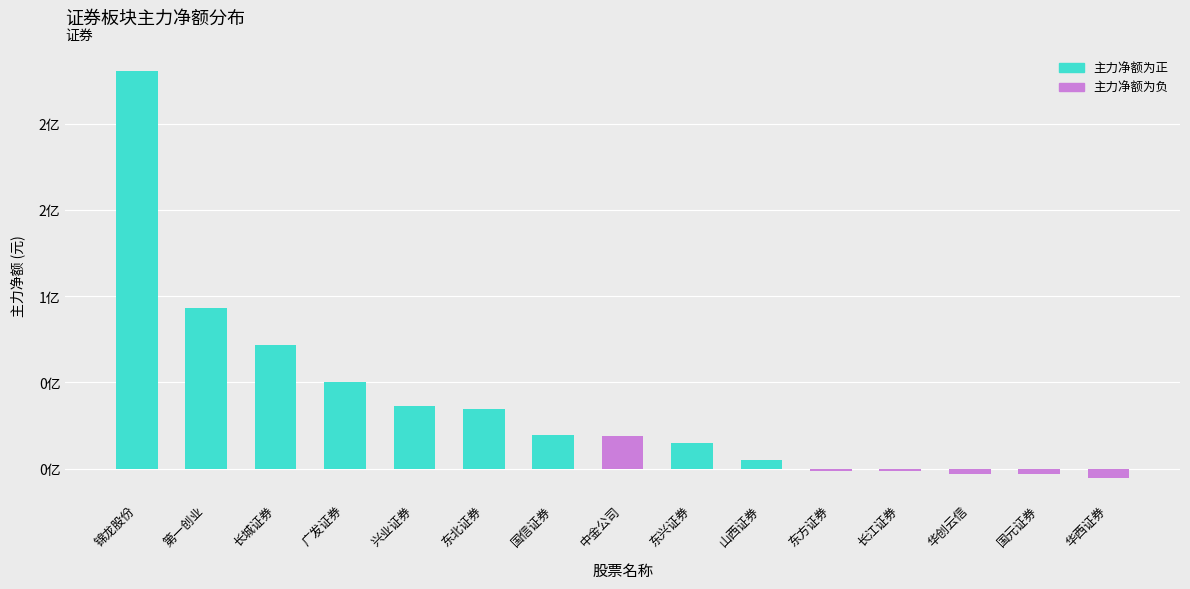

Reading left to right, extract all data points from this chart.

锦龙股份=230348655	第一创业=93203049	长城证券=71763945	广发证券=50431143	兴业证券=36586163	东北证券=34558870	国信证券=19437813	中金公司=18742311	东兴证券=14688408	山西证券=5306306	东方证券=-1016005	长江证券=-1563906	华创云信=-3108113	国元证券=-3113228	华西证券=-5546471